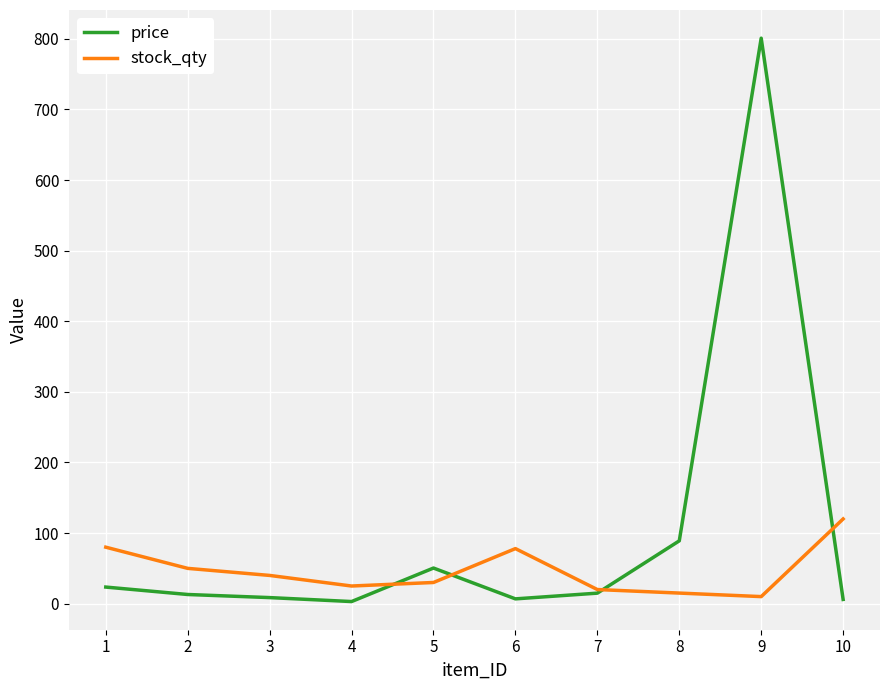

How many lines are shown in the chart?

2